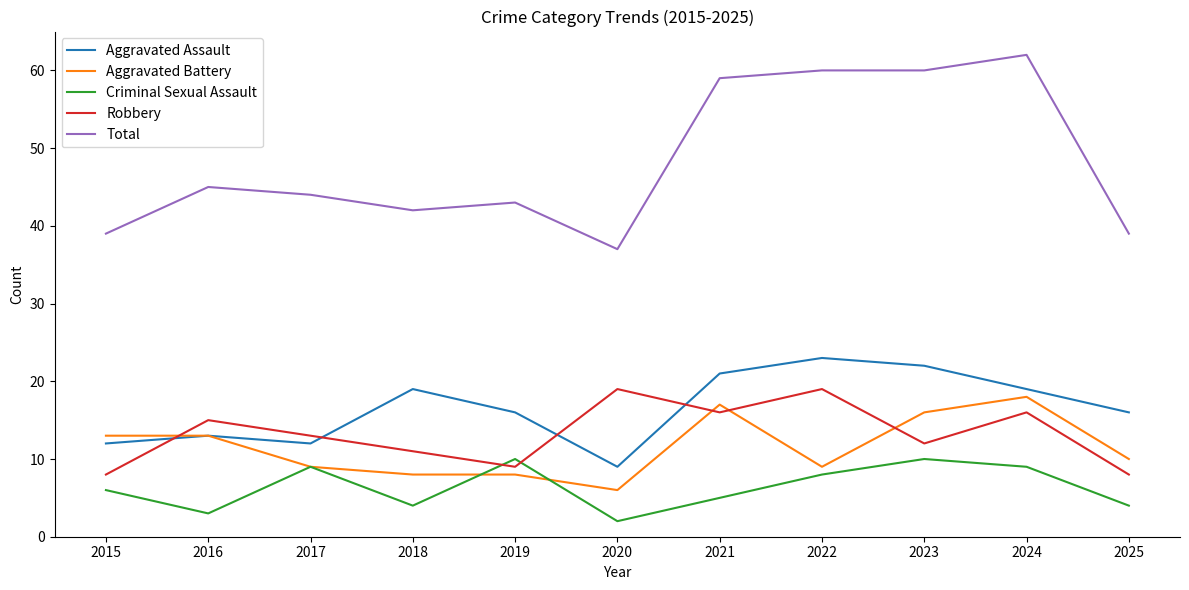

At which category is the sum across all series the highest?

2024